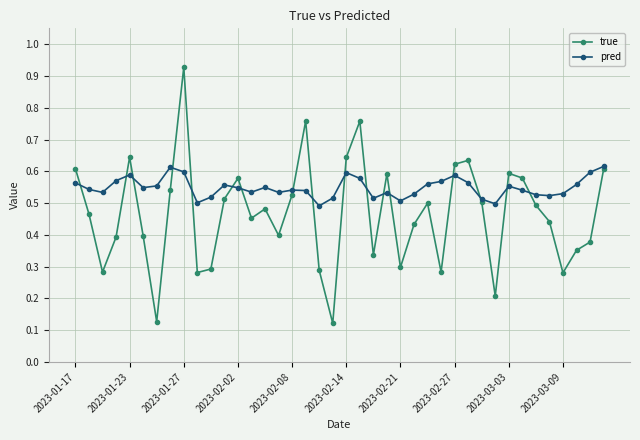

True or false: true has more than 1 interior local peaks.

True